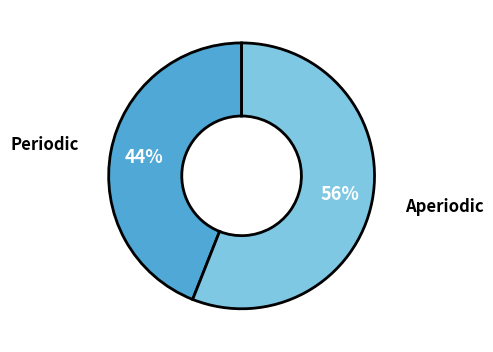

Is the sum of Periodic and Aperiodic greater than half?

Yes